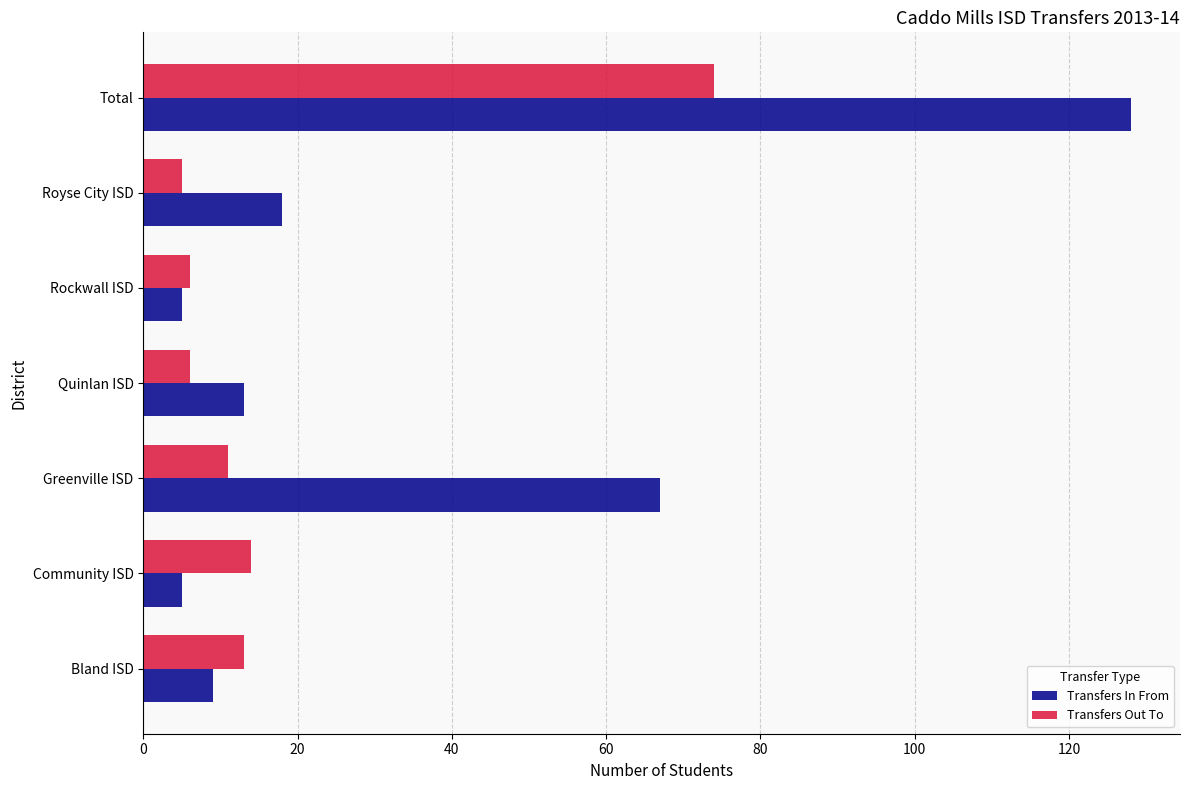

What is the minimum value for Transfers Out To?

5